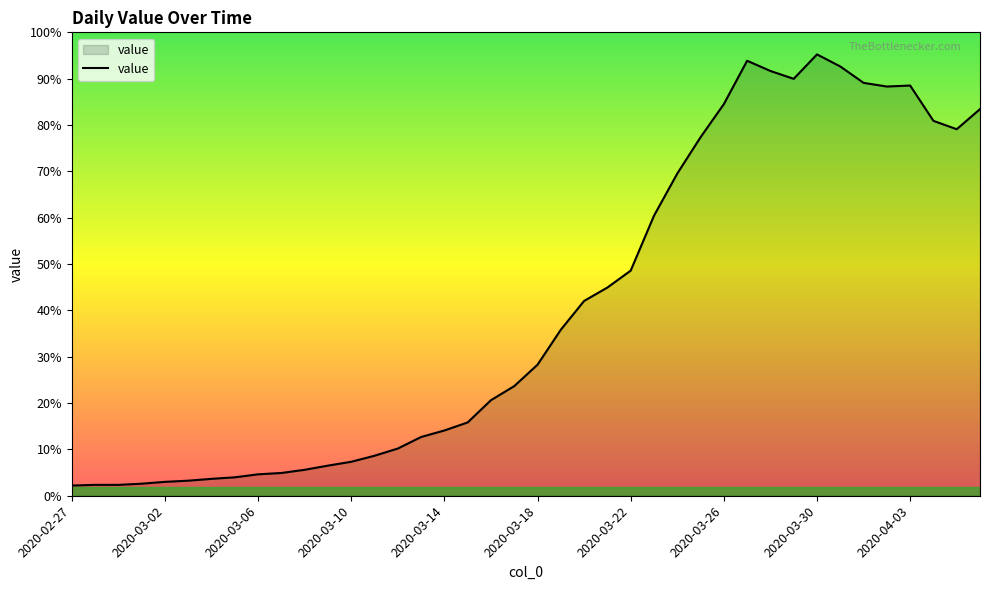

True or false: there are more than 1 points higher than both neighbors.

True